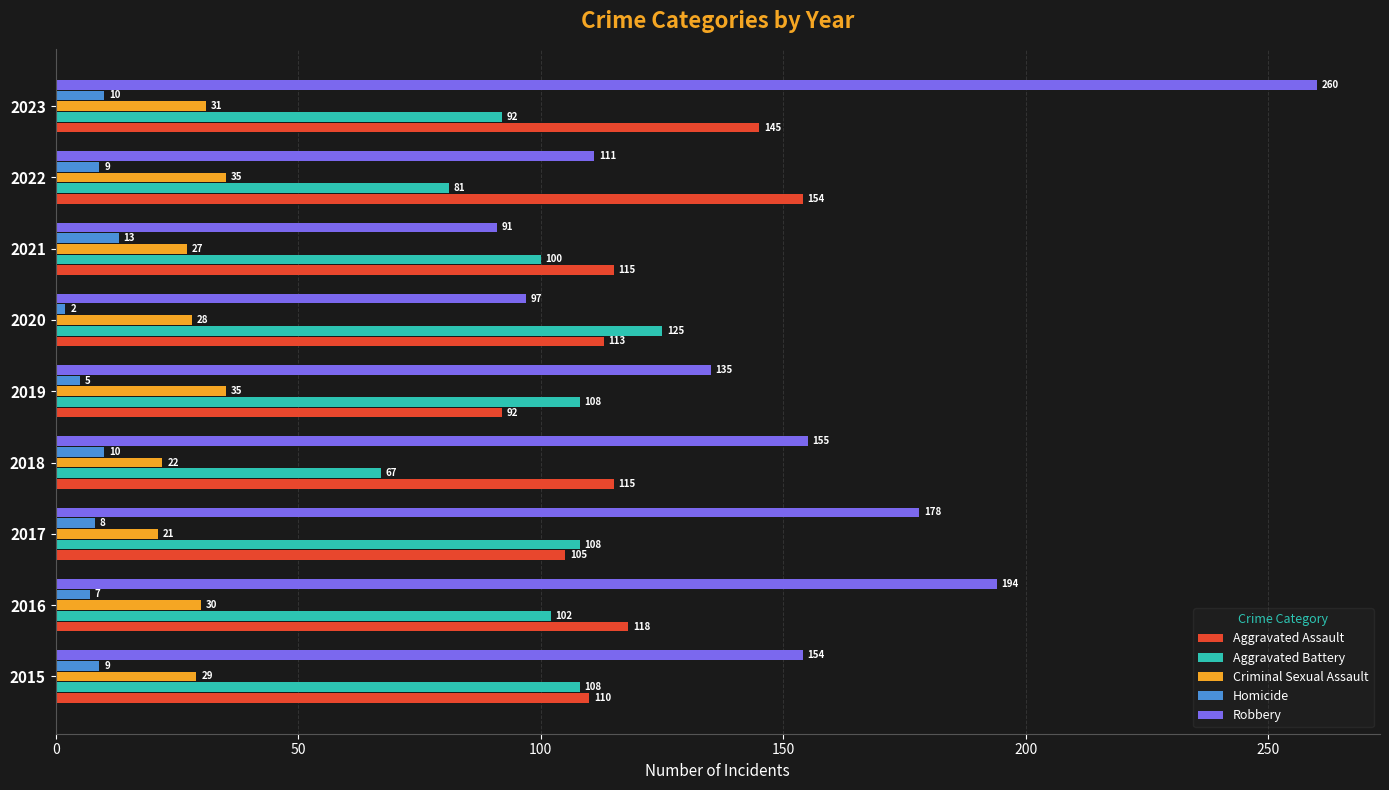

Which series has the widest spread of values?

Robbery